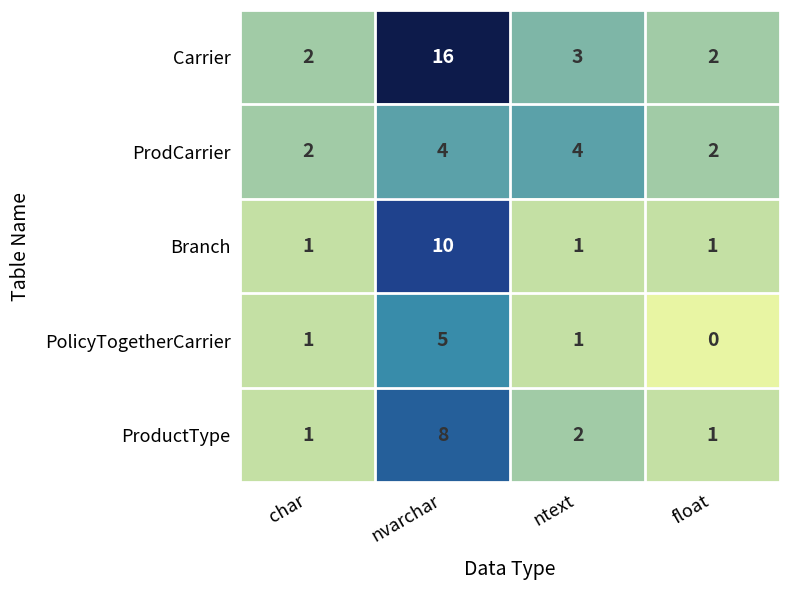

What is the total value across all series at char?

7